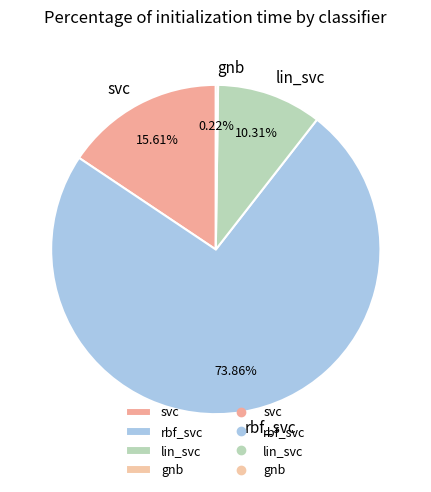

What percentage is the rbf_svc slice, to the nearest percent?

74%